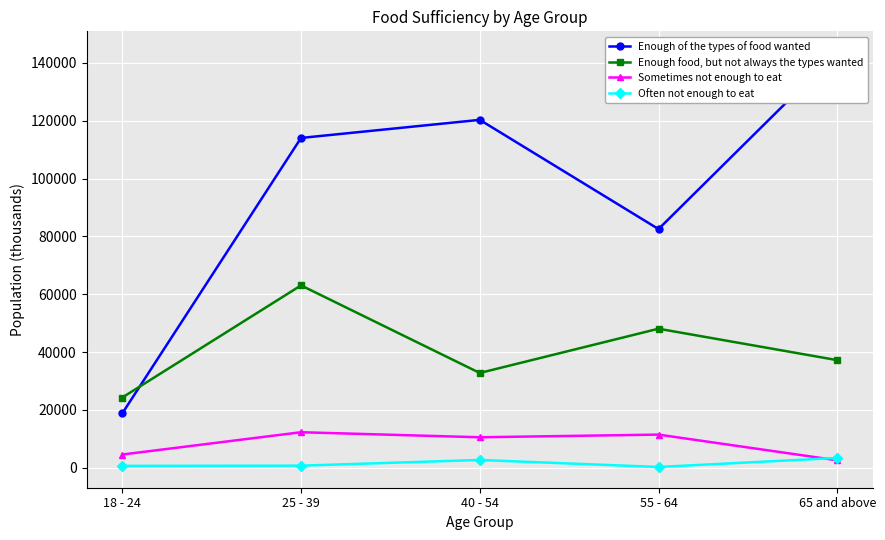

What is the maximum value shown in the chart?

143767